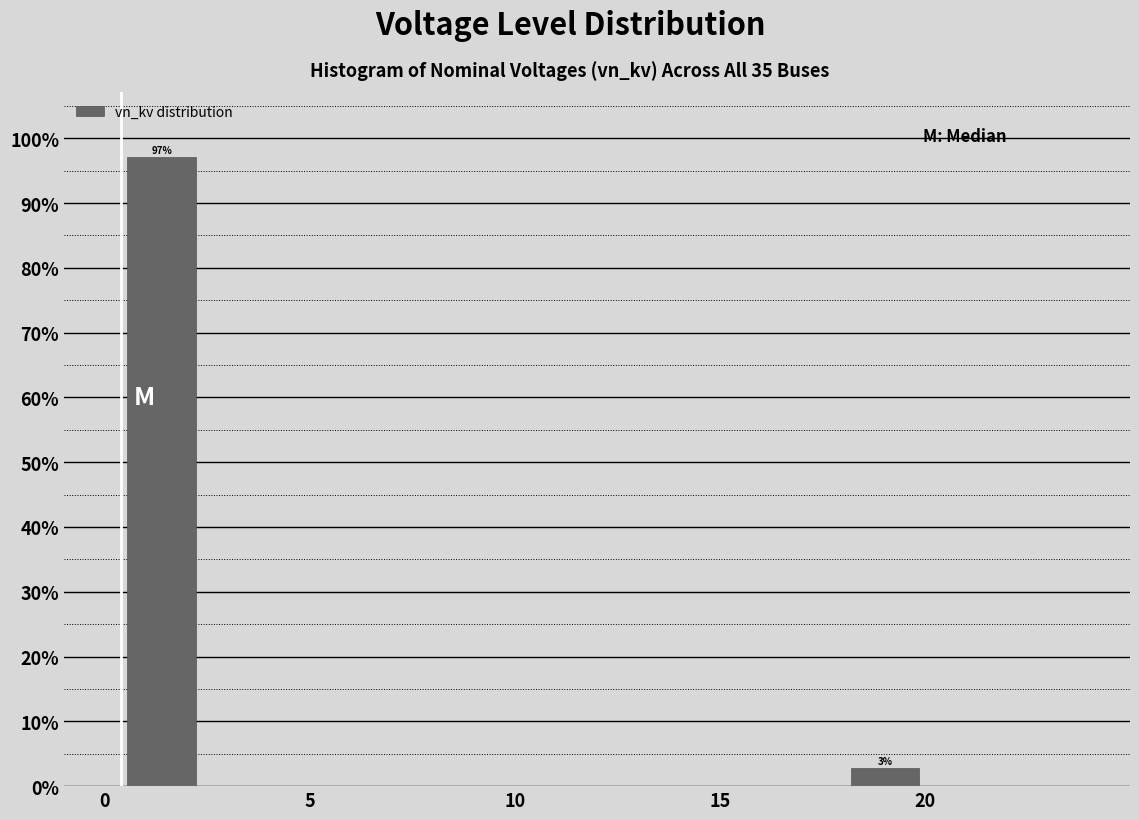

Around what value on the x-axis is the tallest bar? Give the approximate position of its centre, as read against the axis.

1.5